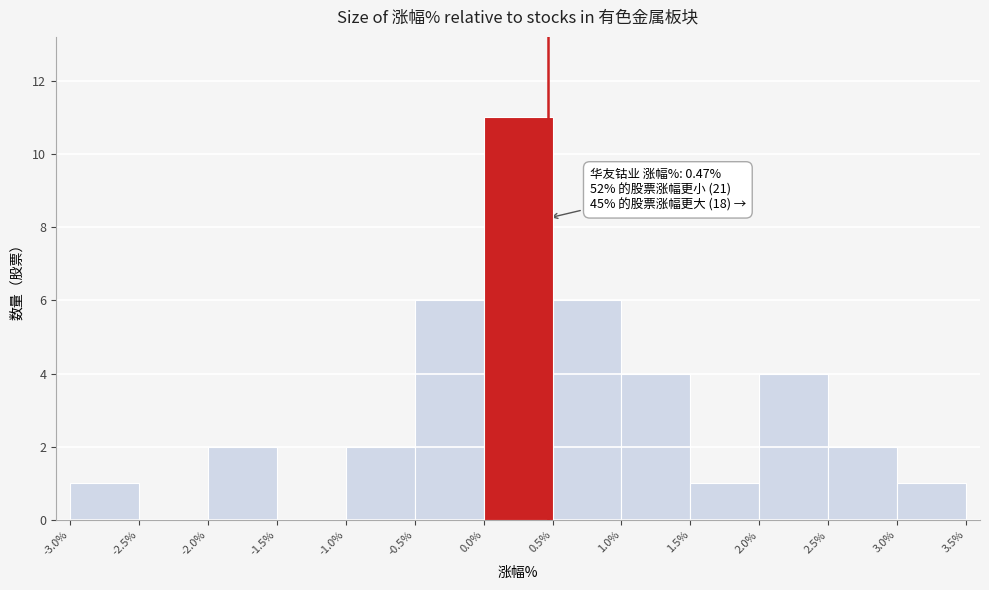

Over which range of the x-axis is the bar tallest?

0.0% to 0.5%